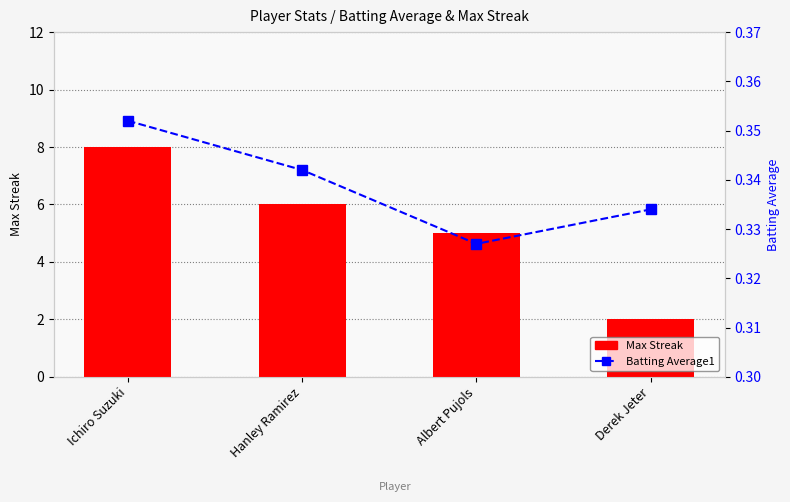

Rank the series at Albert Pujols from highest to lowest value.

Max Streak, Batting Average1